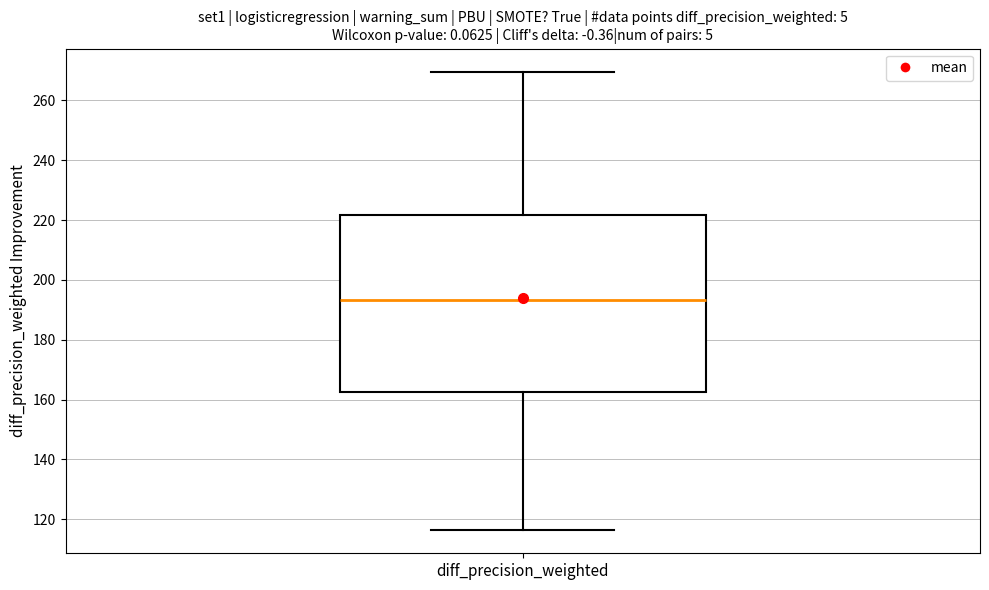

Where does the median line of the box for diff_precision_weighted sit on the y-axis? The values are not printed on the chart, so give them approximately, as read against the axis.

194